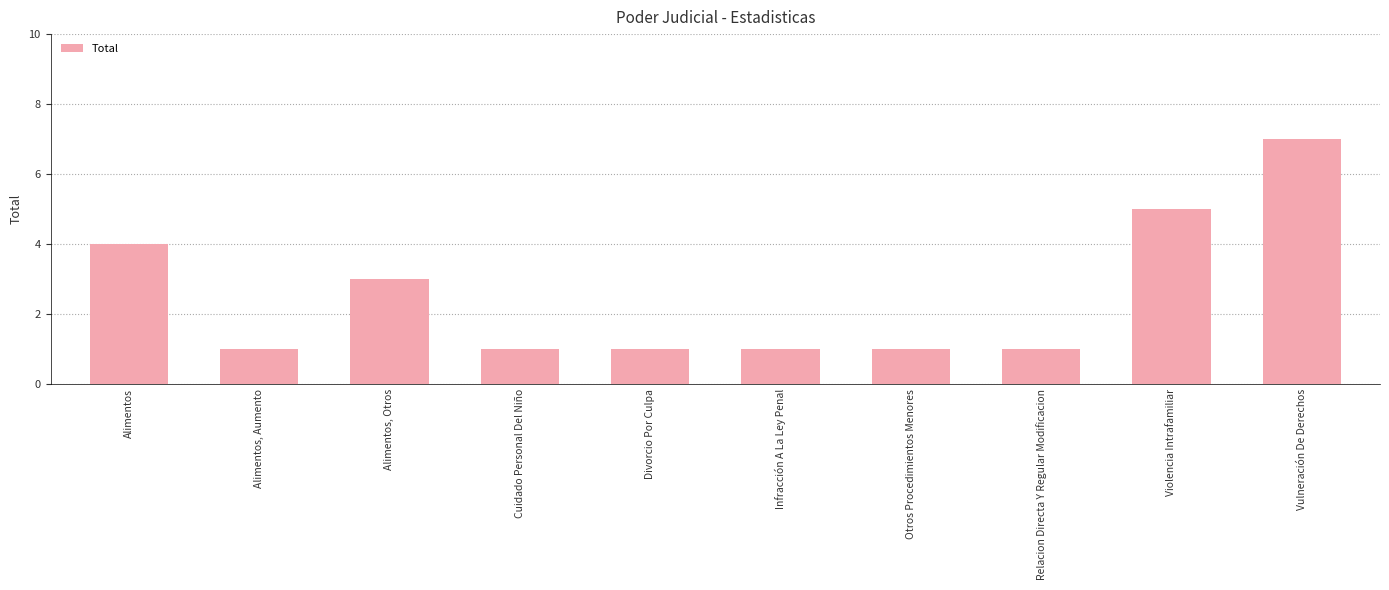

How many bars are there in total?

10